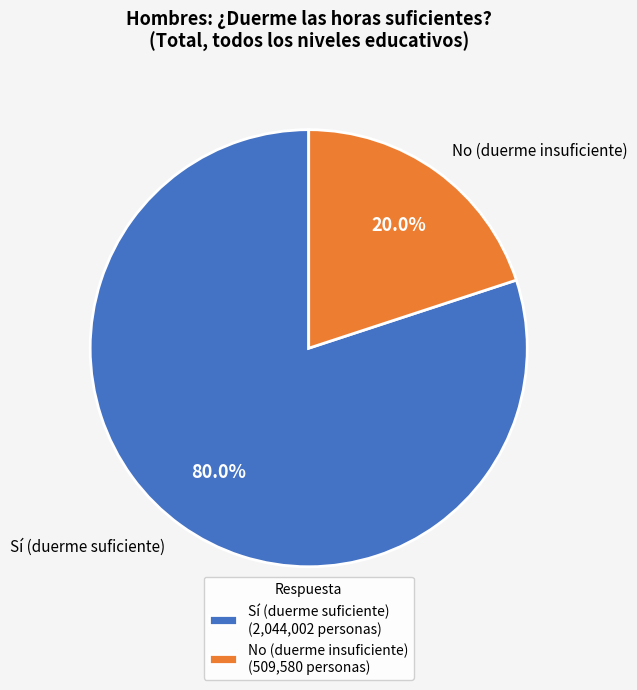

Is the sum of No (duerme insuficiente) and Sí (duerme suficiente) greater than half?

Yes